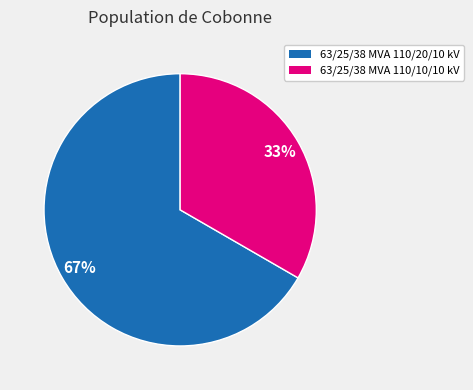

Does any single category account for the majority?

Yes